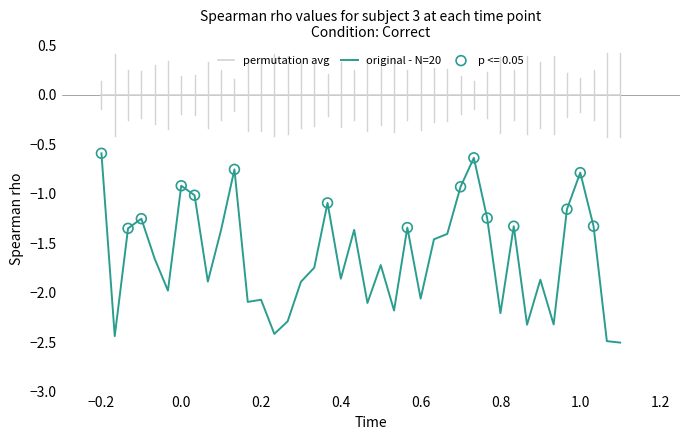

Which series has the largest total across all categories?

permutation avg